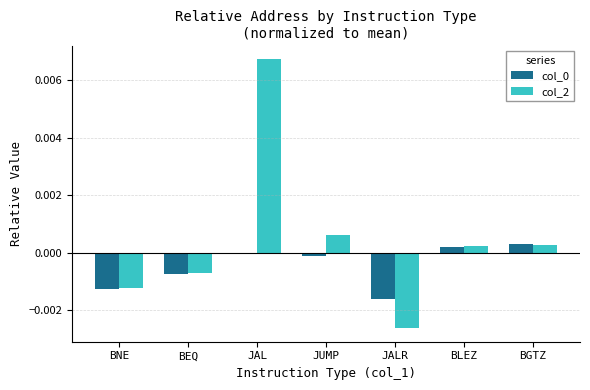

How many groups of bars are there?

7